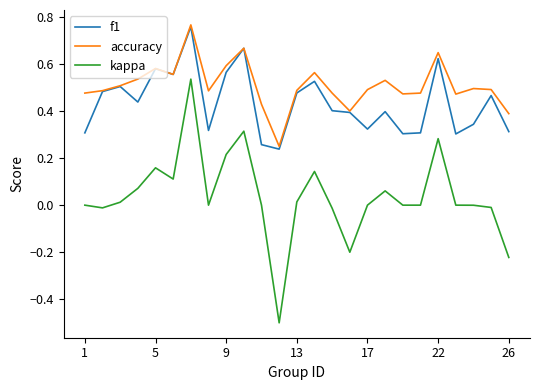

Which series has the largest total across all categories?

accuracy